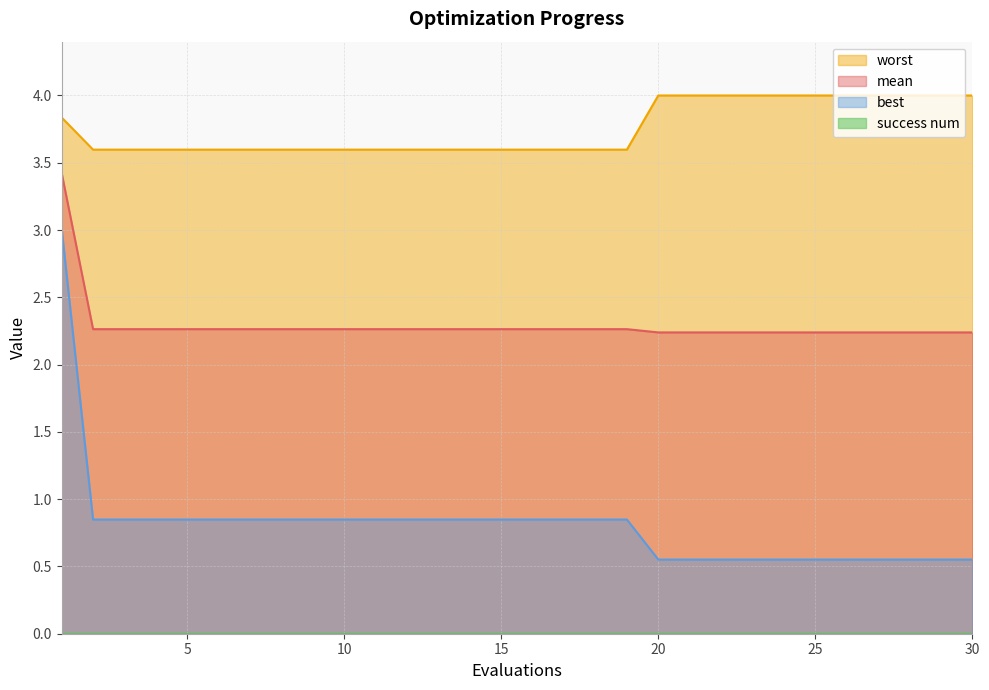

Reading right to left, list all the values displayed in this chart.

mean: 30=2.2	29=2.2	28=2.2	27=2.2	26=2.2	25=2.2	24=2.2	23=2.2	22=2.2	21=2.2	20=2.2	19=2.3	18=2.3	17=2.3	16=2.3	15=2.3	14=2.3	13=2.3	12=2.3	11=2.3	10=2.3	9=2.3	8=2.3	7=2.3	6=2.3	5=2.3	4=2.3	3=2.3	2=2.3	1=3.4
best: 30=0.6	29=0.6	28=0.6	27=0.6	26=0.6	25=0.6	24=0.6	23=0.6	22=0.6	21=0.6	20=0.6	19=0.8	18=0.8	17=0.8	16=0.8	15=0.8	14=0.8	13=0.8	12=0.8	11=0.8	10=0.8	9=0.8	8=0.8	7=0.8	6=0.8	5=0.8	4=0.8	3=0.8	2=0.8	1=3.0
worst: 30=4.0	29=4.0	28=4.0	27=4.0	26=4.0	25=4.0	24=4.0	23=4.0	22=4.0	21=4.0	20=4.0	19=3.6	18=3.6	17=3.6	16=3.6	15=3.6	14=3.6	13=3.6	12=3.6	11=3.6	10=3.6	9=3.6	8=3.6	7=3.6	6=3.6	5=3.6	4=3.6	3=3.6	2=3.6	1=3.8